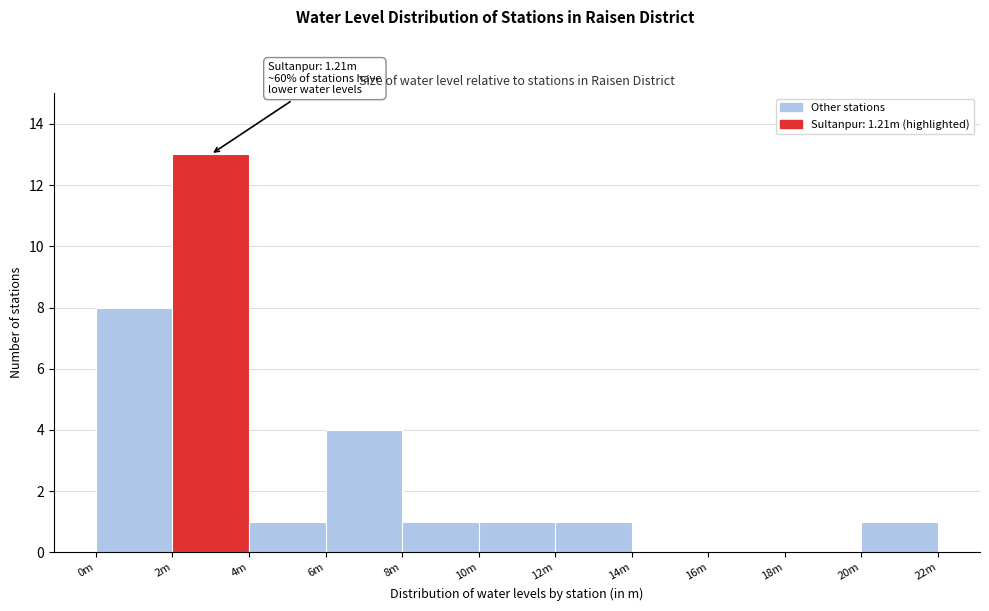

Reading left to right, list all the values displayed in this chart.

0m=8	2m=13	4m=1	6m=4	8m=1	10m=1	12m=1	14m=0	16m=0	18m=0	20m=1